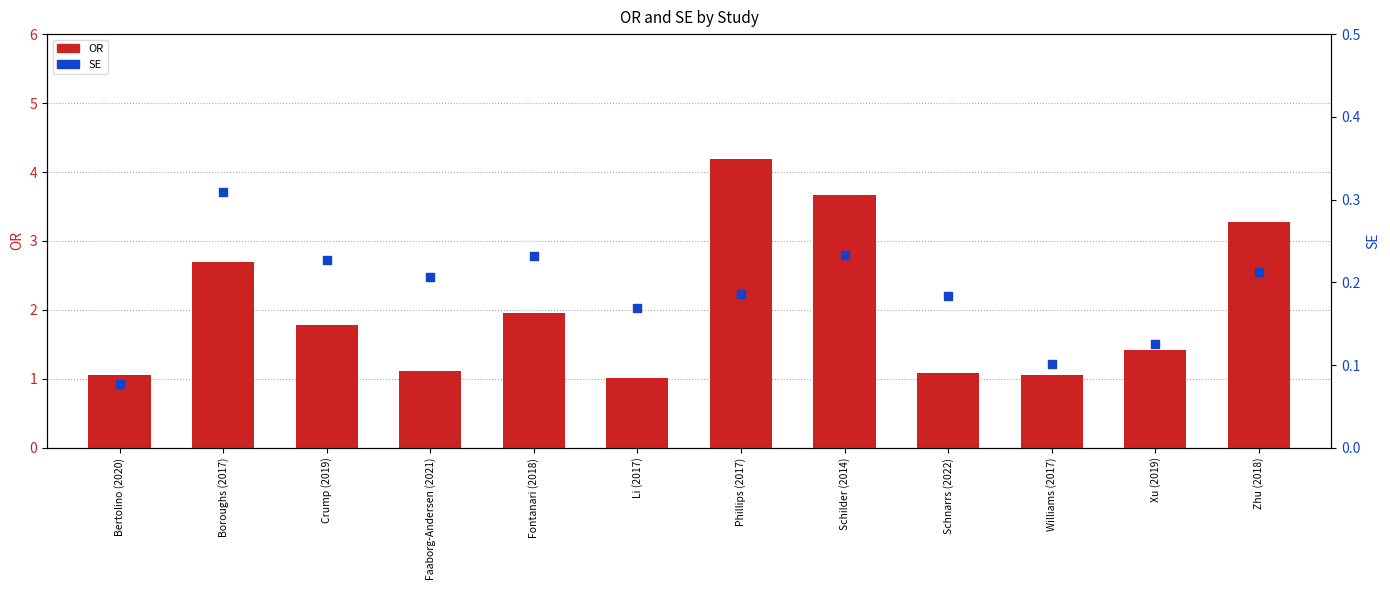

Which series has the largest total across all categories?

OR